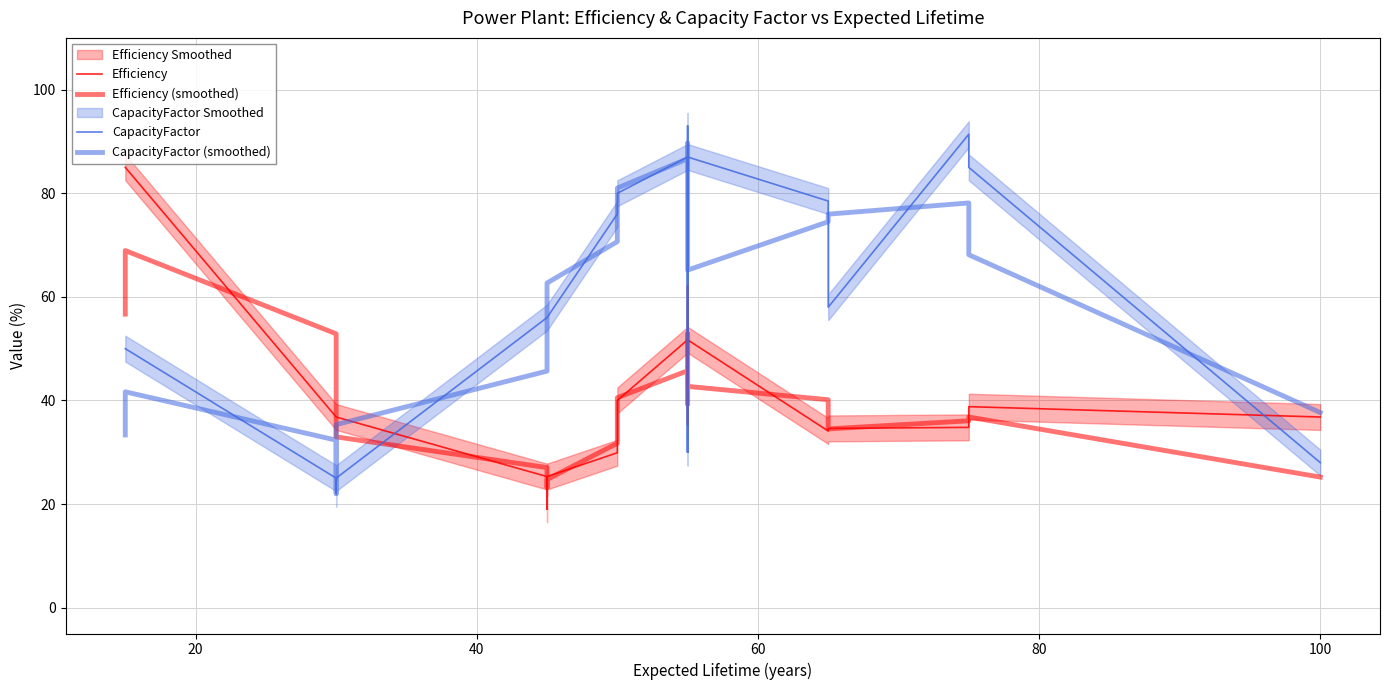

Which series has the largest total across all categories?

CapacityFactor